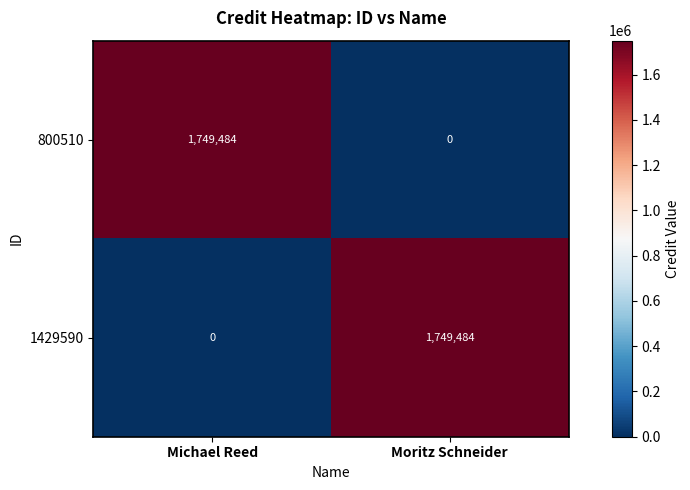

At which label does 800510 reach its minimum?

Moritz Schneider